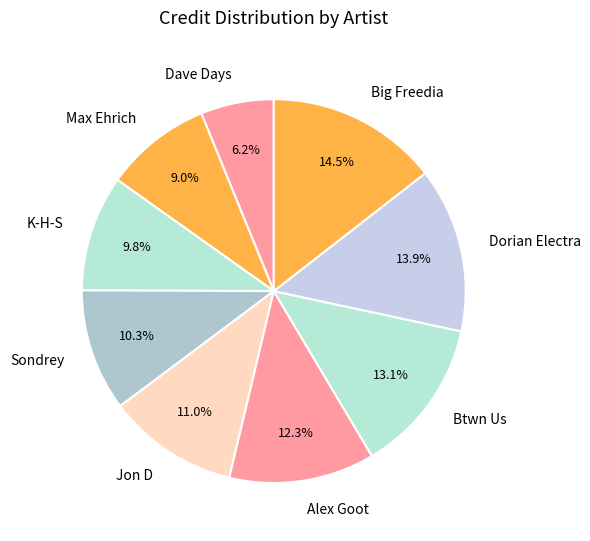

Which has a higher value, Dave Days or Jon D?

Jon D